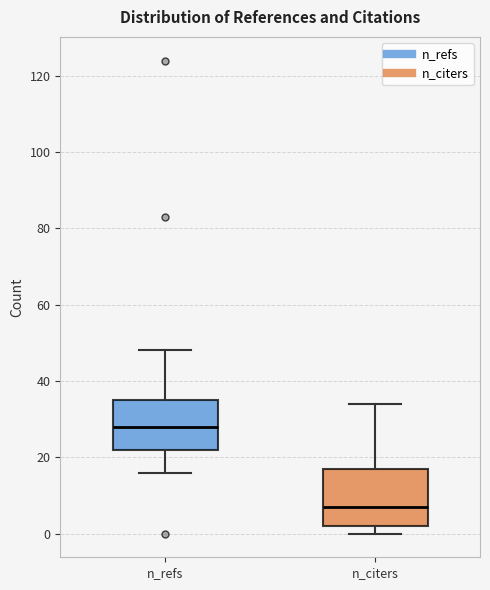

Reading left to right, read every box against the y-axis: the position of its median line, the range the box covers, and the ends of its whiskers. The values are not printed on the chart, so give them approximately, as read against the axis.

n_refs: median 28, box 22 to 36, whiskers 16 to 48
n_citers: median 8, box 2 to 18, whiskers 0 to 34